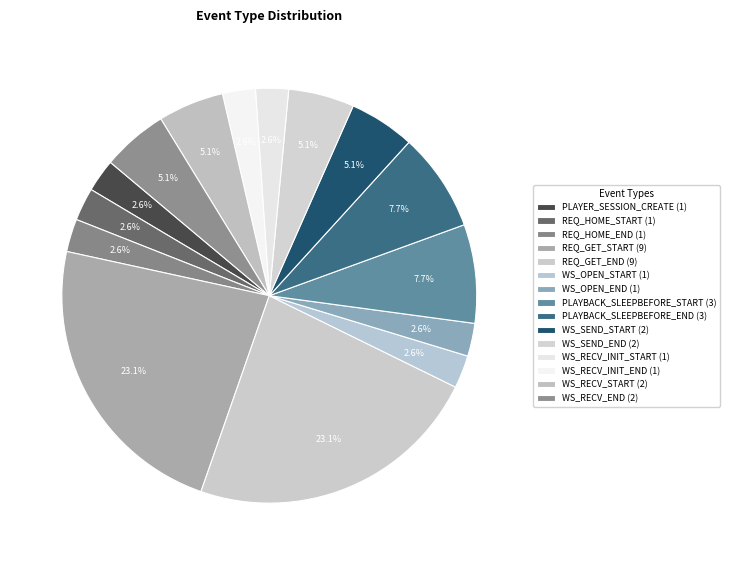

Count the number of slices in the pie.

15